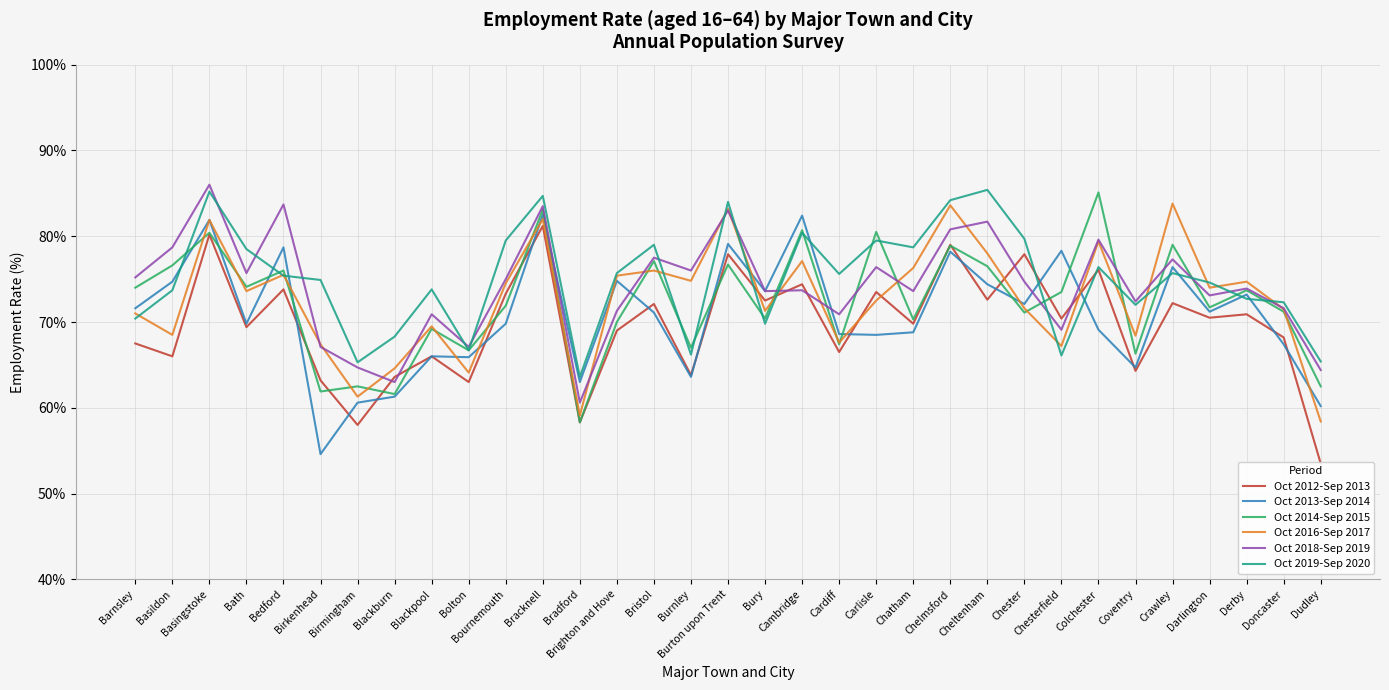

What is the minimum value for Oct 2019-Sep 2020?

63.6